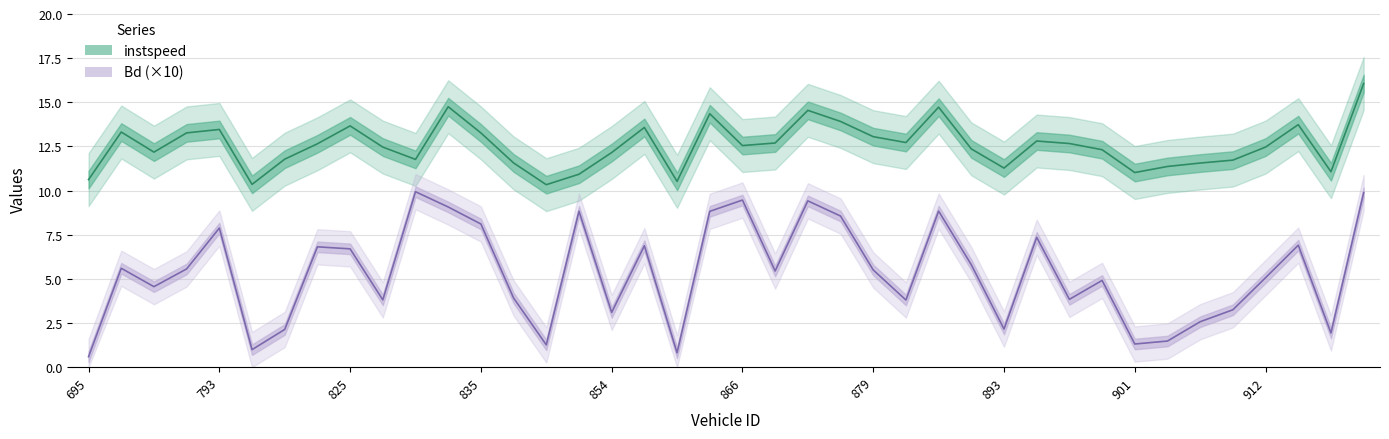

True or false: Bd (×10) and instspeed cross at least once.

False